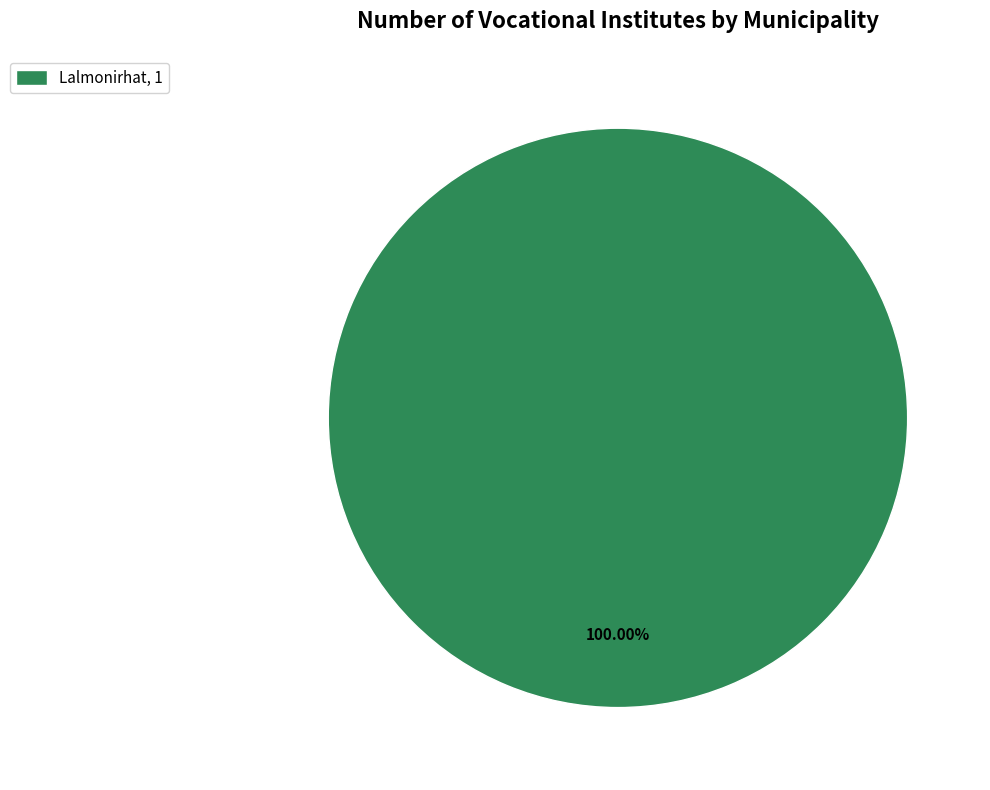

Rank the categories by value from lowest to highest.

Lalmonirhat, 1